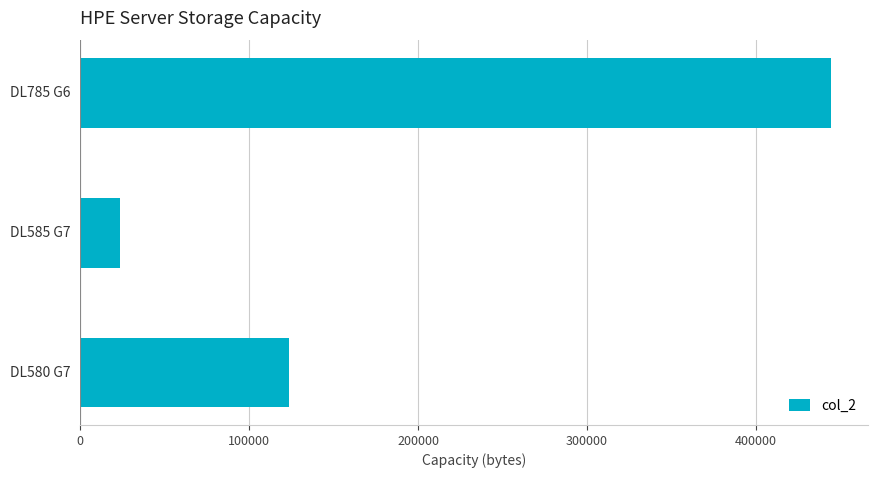

What is the greatest value displayed?

444444